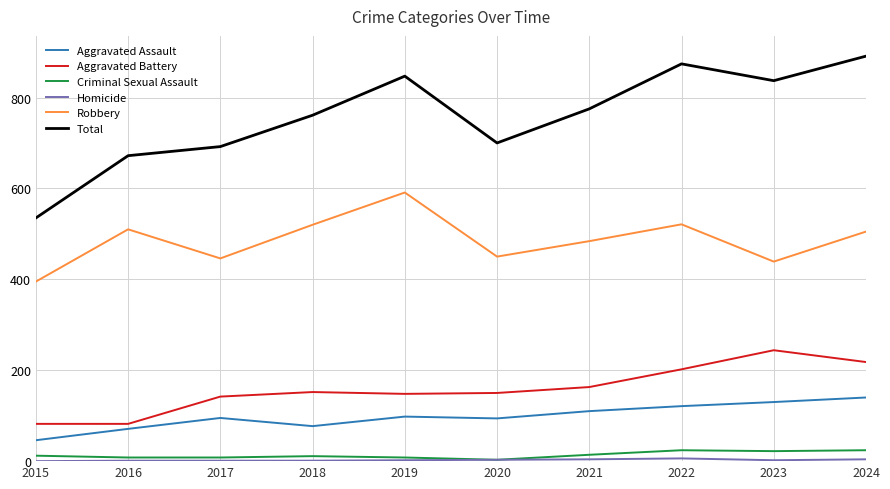

True or false: Robbery and Aggravated Battery intersect in this chart.

False